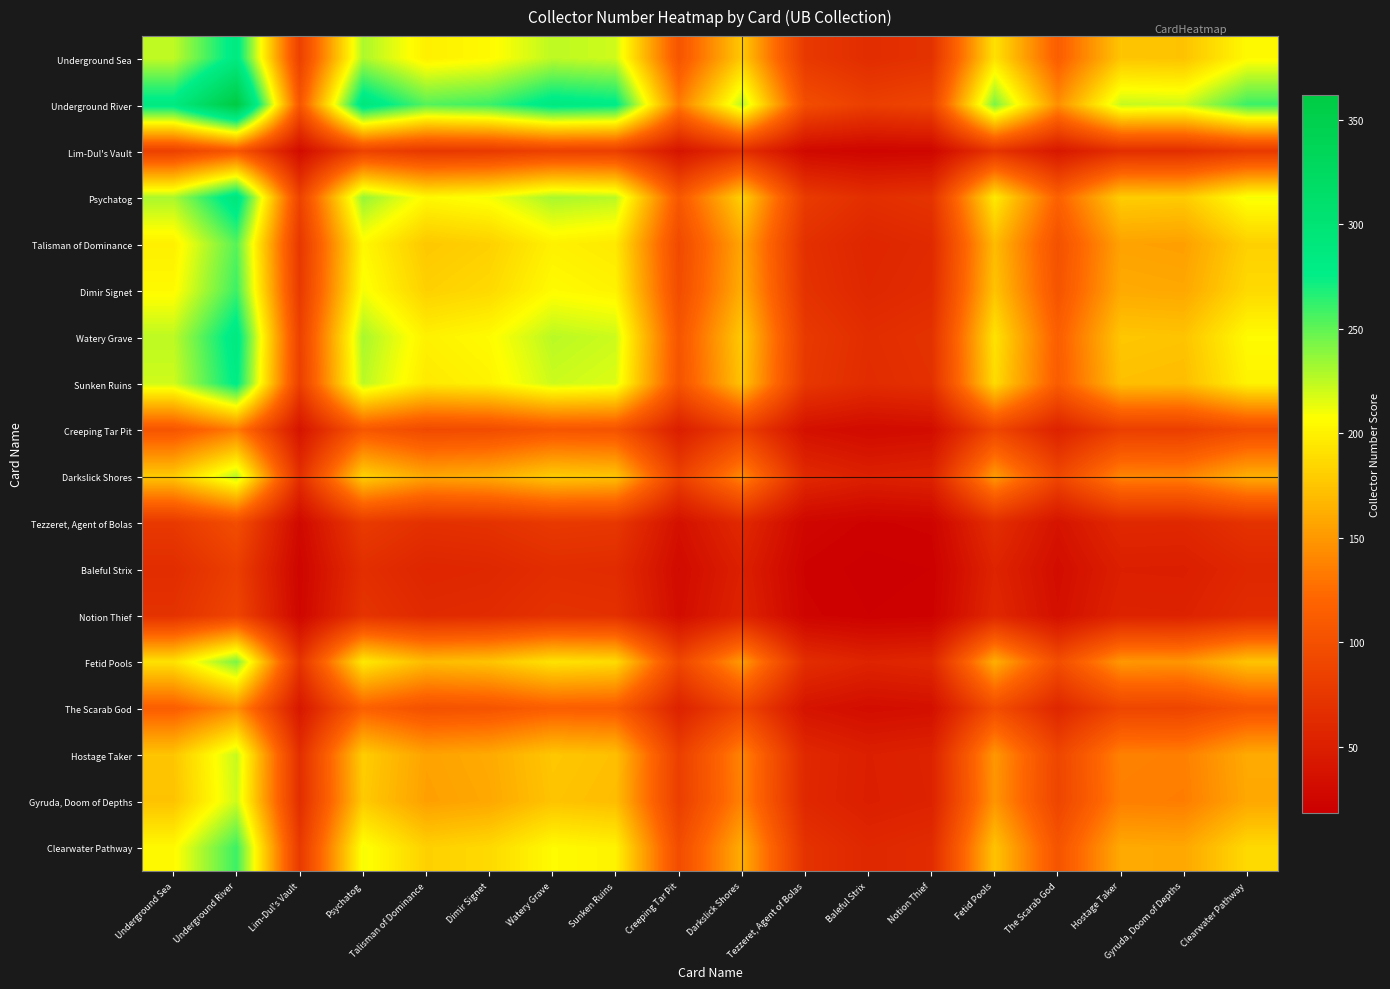

At how many categories does at least one series exceed 303?

1